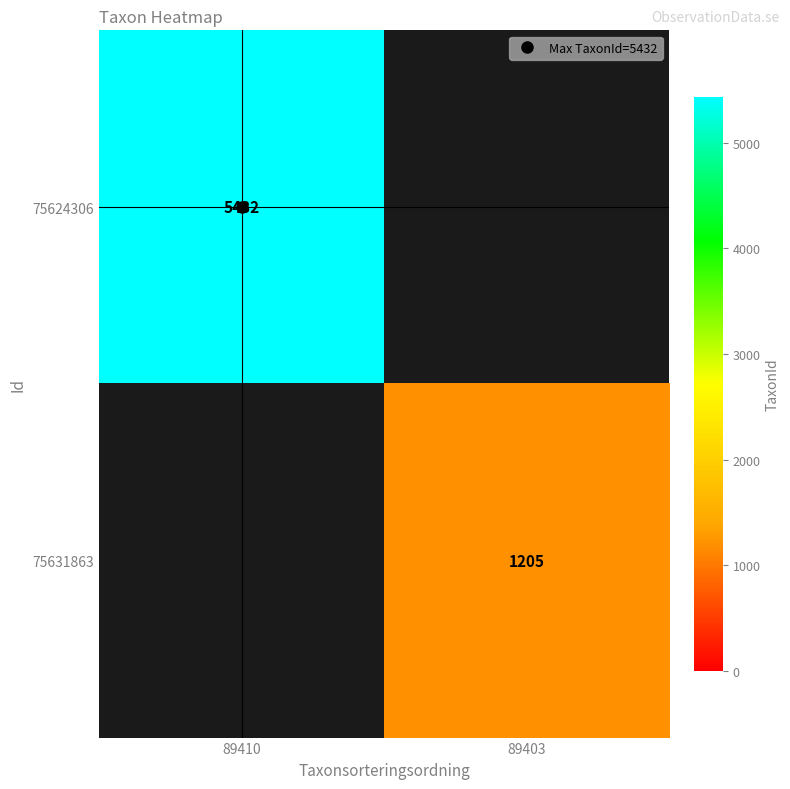

Which category has the highest value across all series?

89410